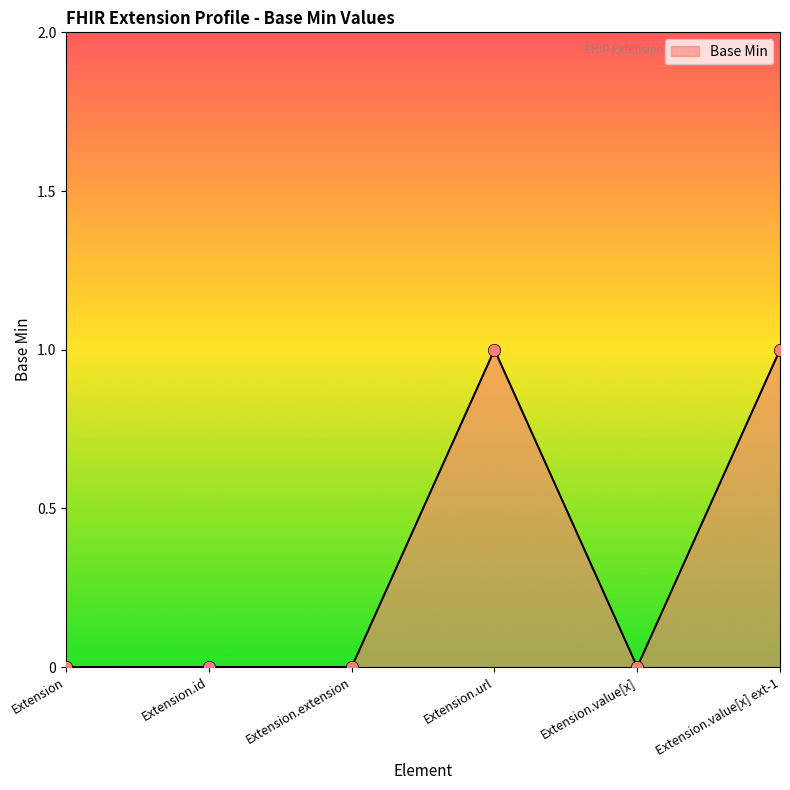

Between Extension.id and Extension.url, which is larger?

Extension.url